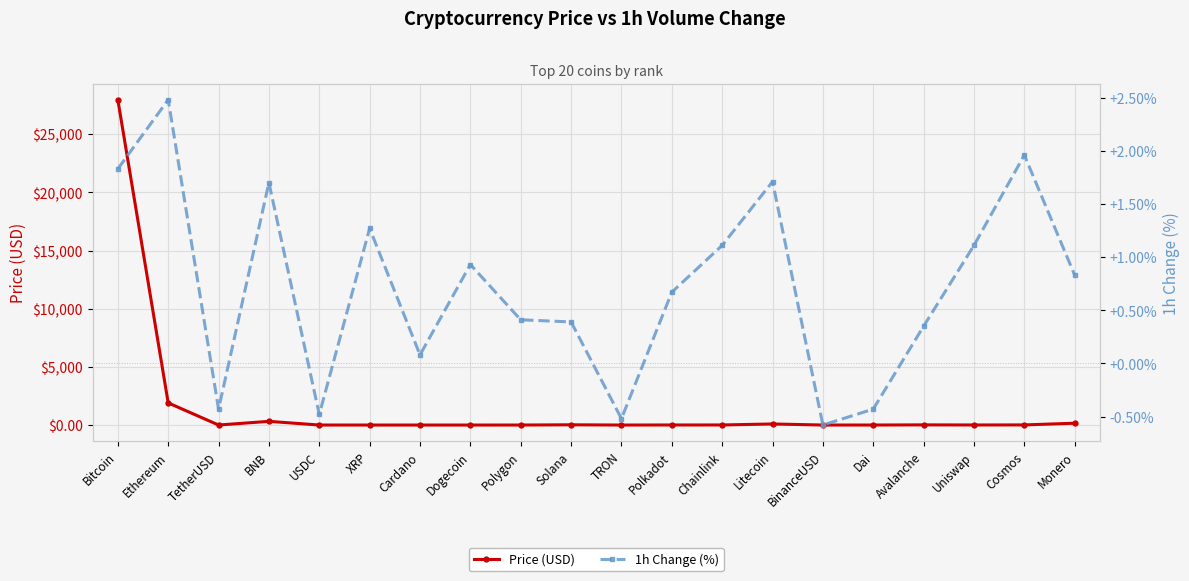

How many values in the Price (USD) series are below 5?

9